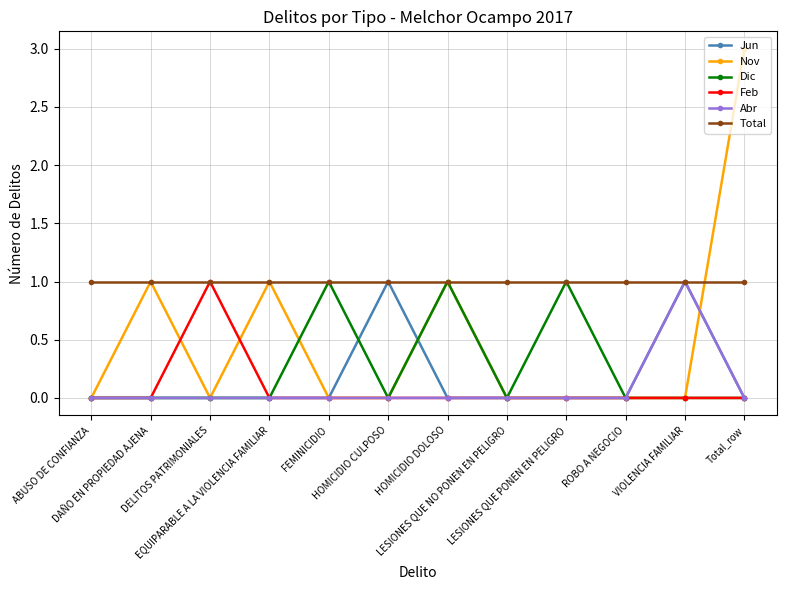

What is the label of the 6th point from the right?

HOMICIDIO DOLOSO